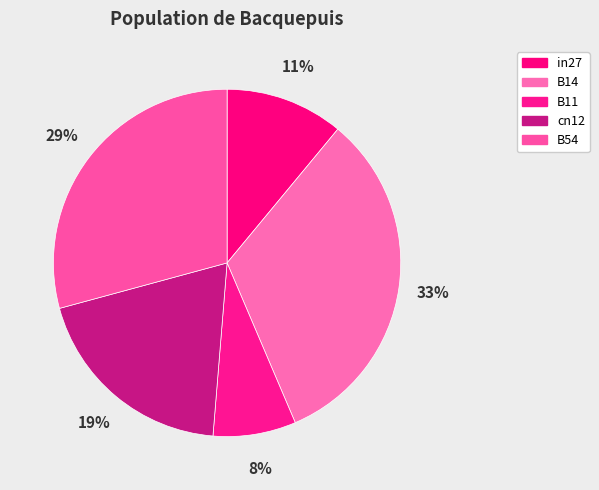

How many segments does this pie chart have?

5